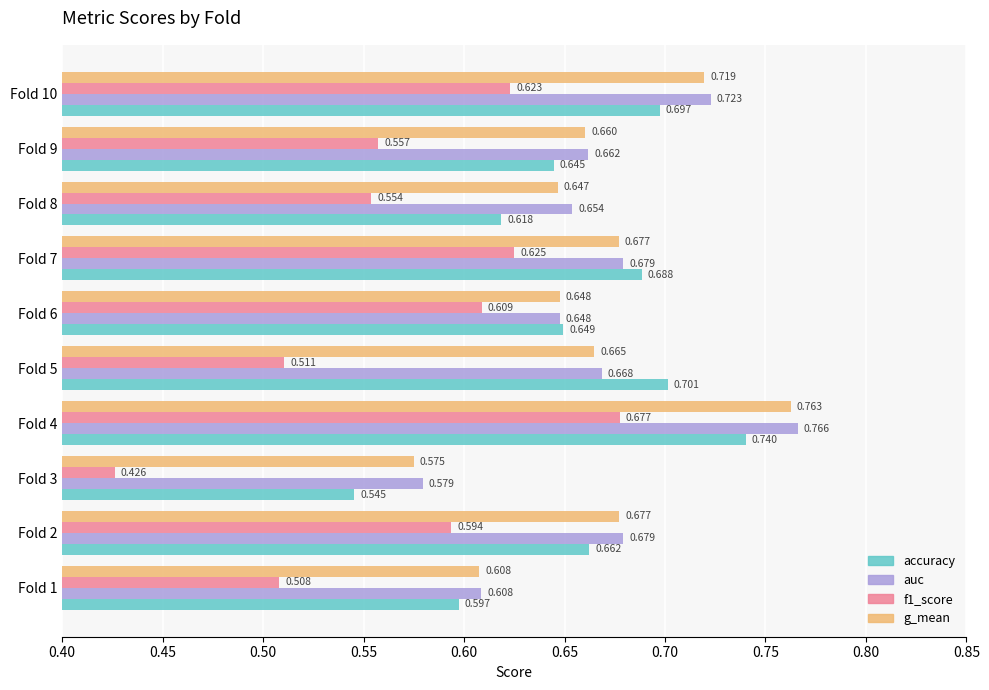

Count the auc values in the range 0 to 1.

10